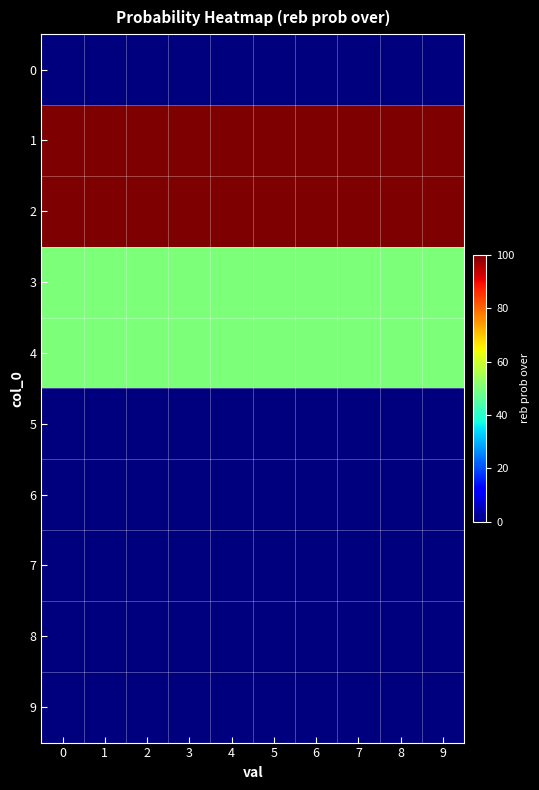

At how many categories does at least one series exceed 15?

10